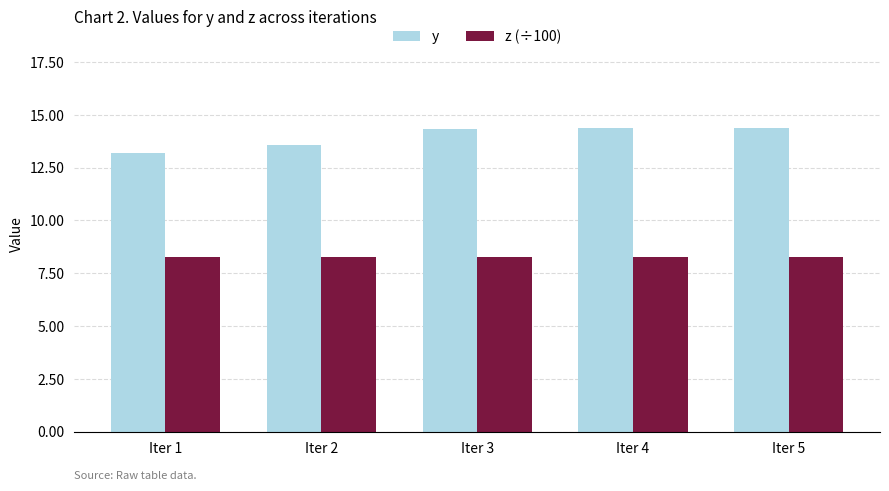

What is the value of the z (÷100) bar at the 1st from the left?

8.3